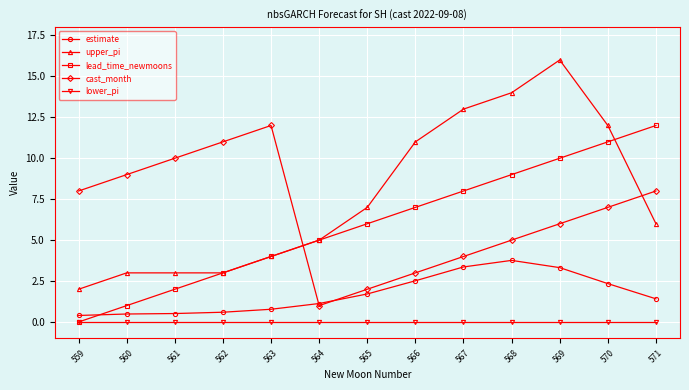

Is the value of lead_time_newmoons at 562 greater than the value of cast_month at 565?

Yes